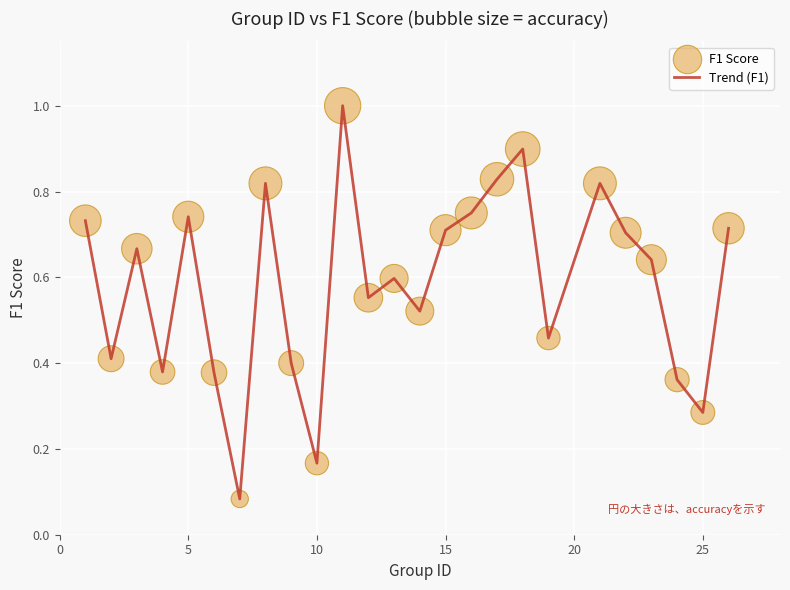

What is the greatest value displayed?

1.0